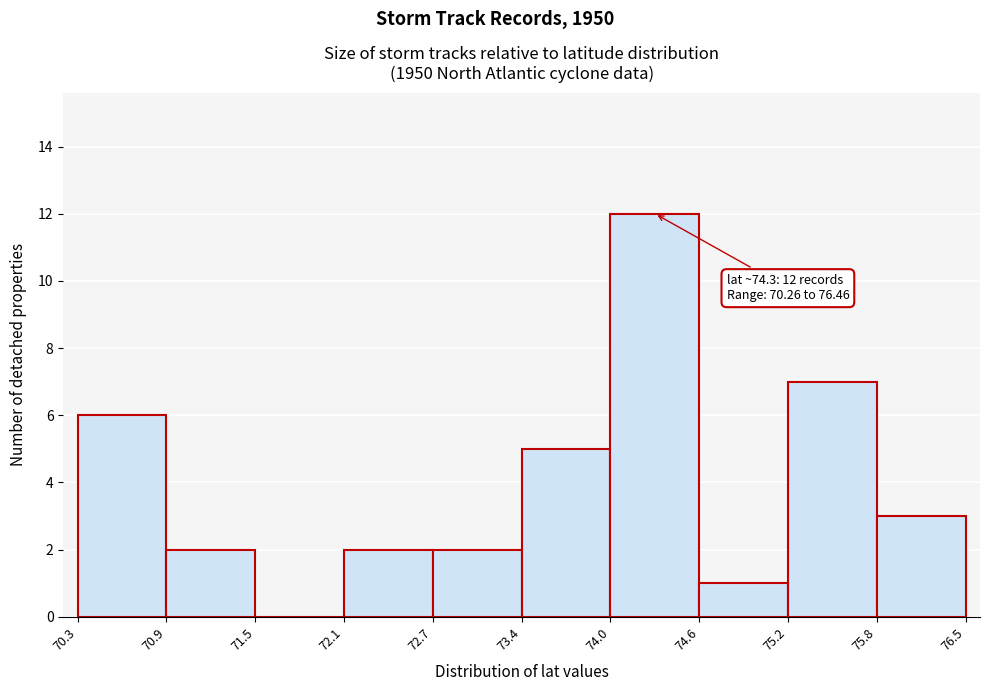

Which range on the x-axis has the tallest bar?

74.0 to 74.6